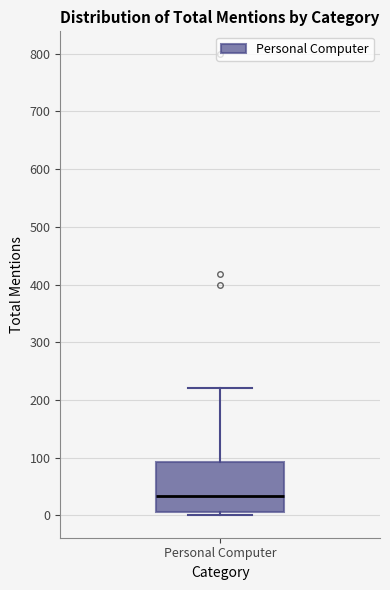

Where does the upper whisker of the box for Personal Computer end on the y-axis? The values are not printed on the chart, so give them approximately, as read against the axis.

220